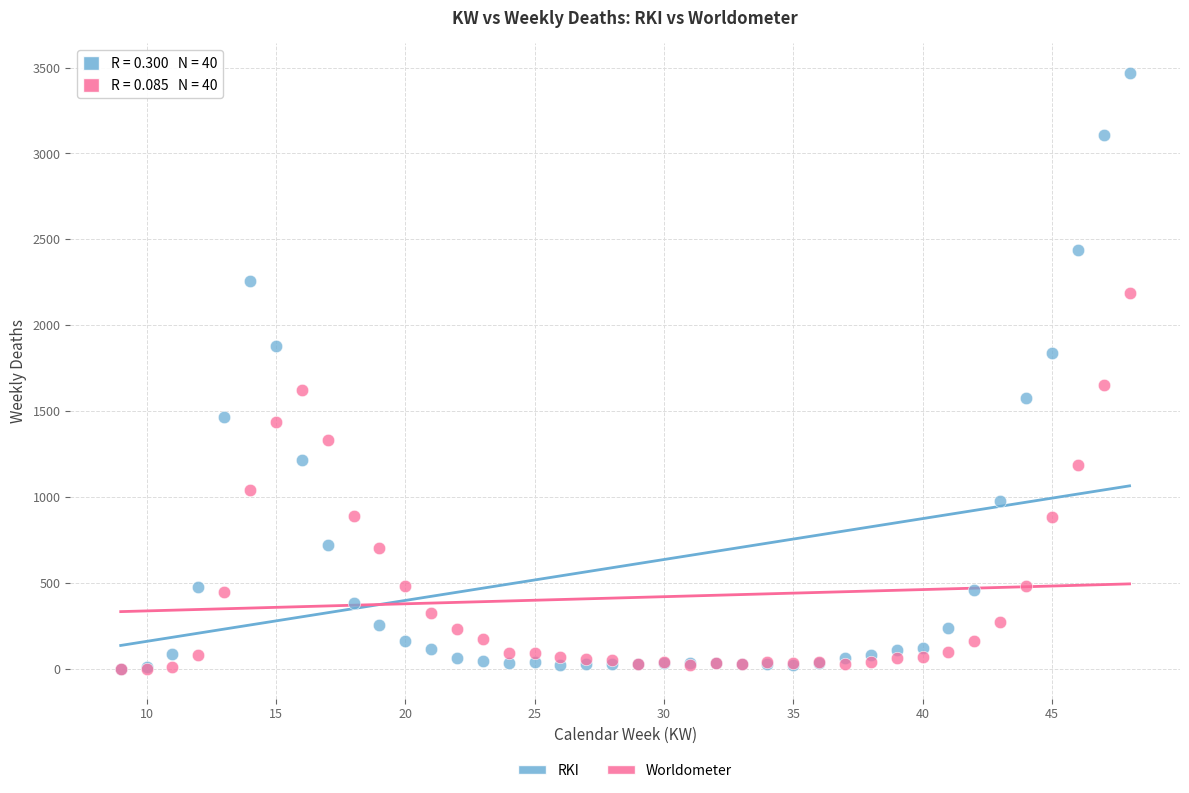

In the Worldometer series, what Y value is closest to 1095?

1043